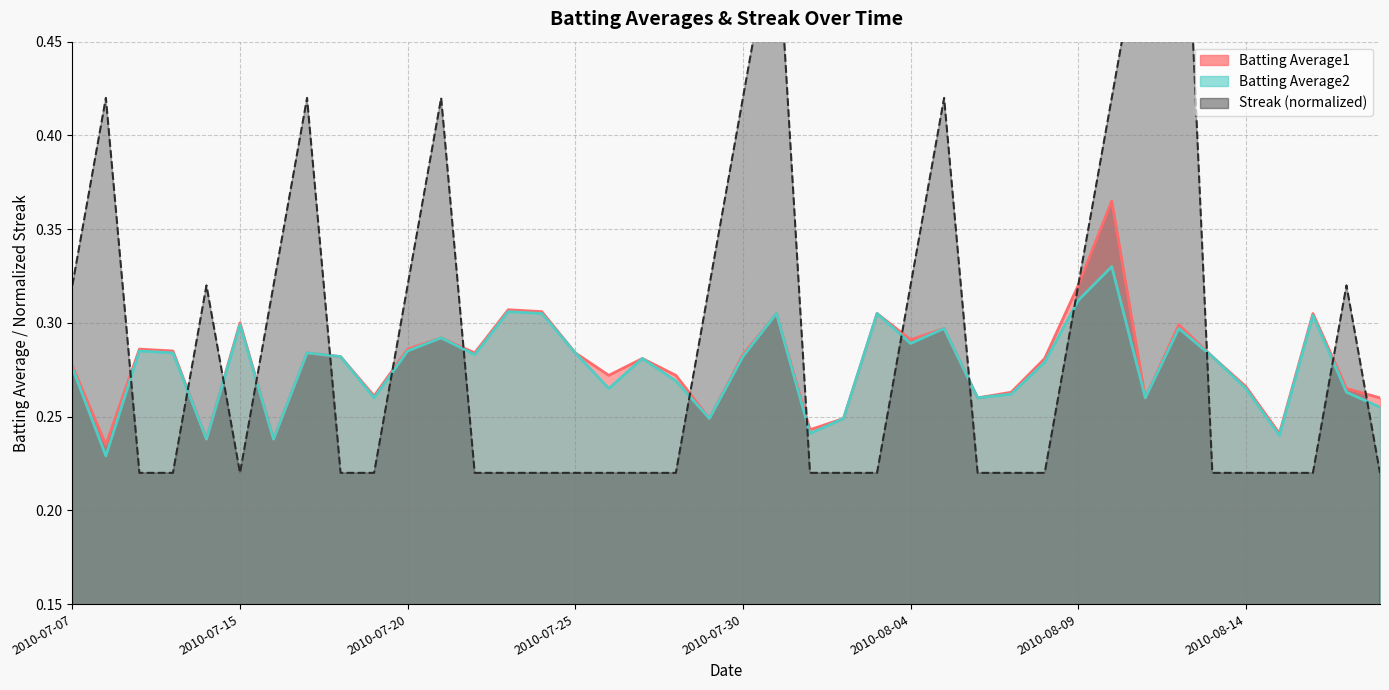

What is the total value across all series at 2010-07-26?

0.8